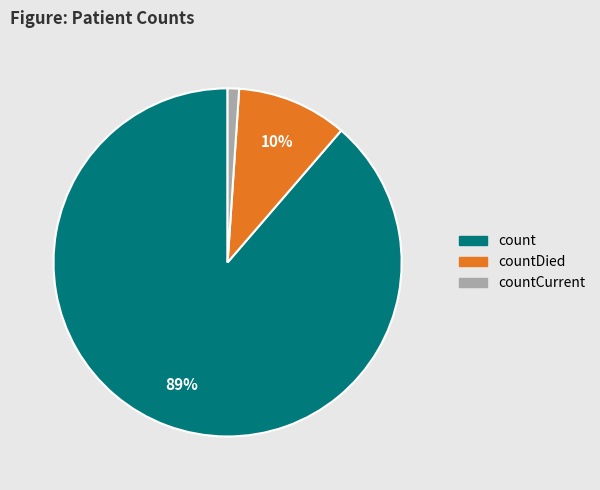

Which slice represents more than half of the pie?

count